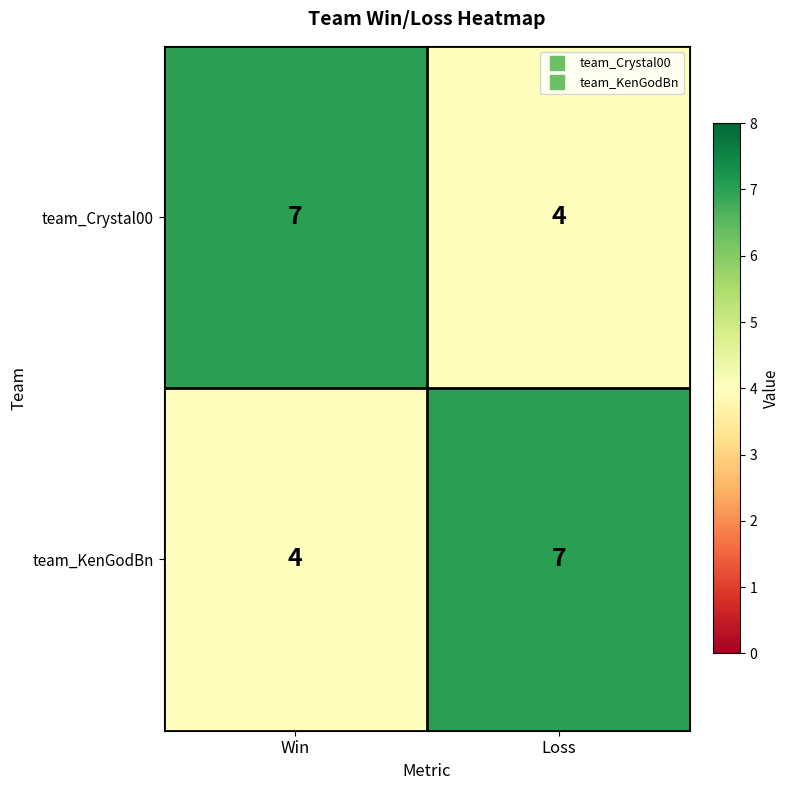

Rank the categories by team_KenGodBn value from lowest to highest.

Win, Loss